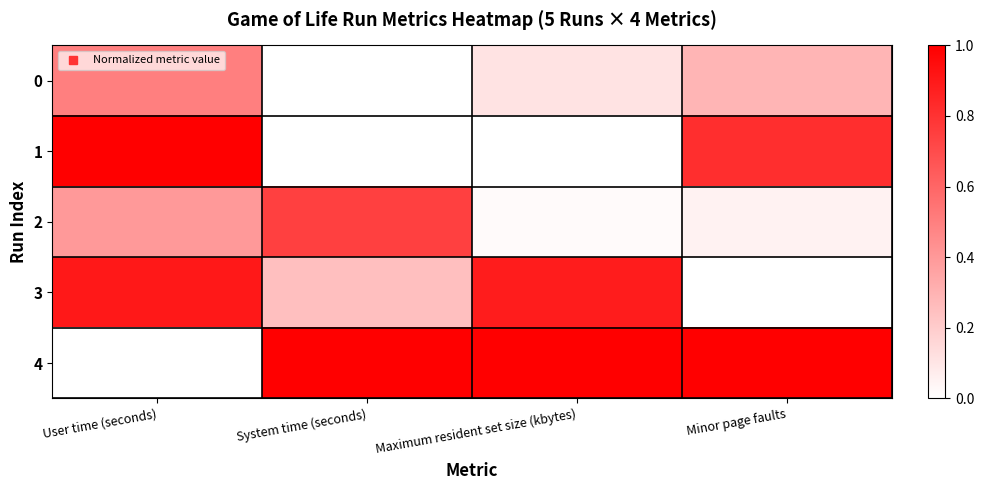

Which has a higher value, Minor page faults or User time (seconds)?

User time (seconds)